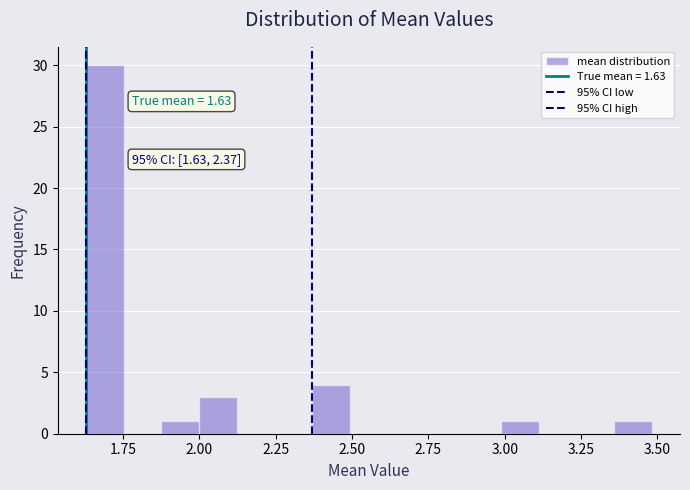

Read against the x-axis, roughly where is the centre of the tallest bar?

1.70